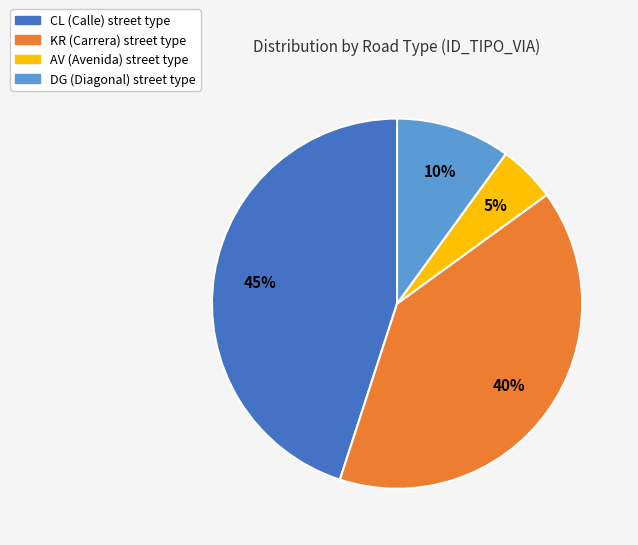

Approximately how many times larger is the value at CL compared to DG?

4.5